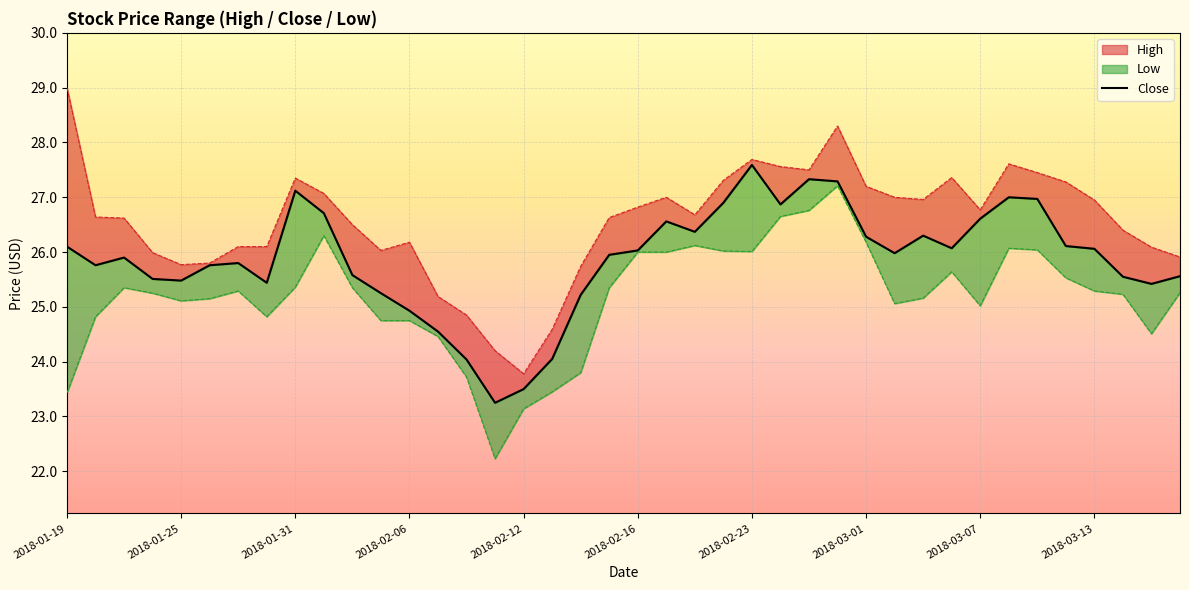

What is the difference between the maximum and minimum values in the High series?

5.2